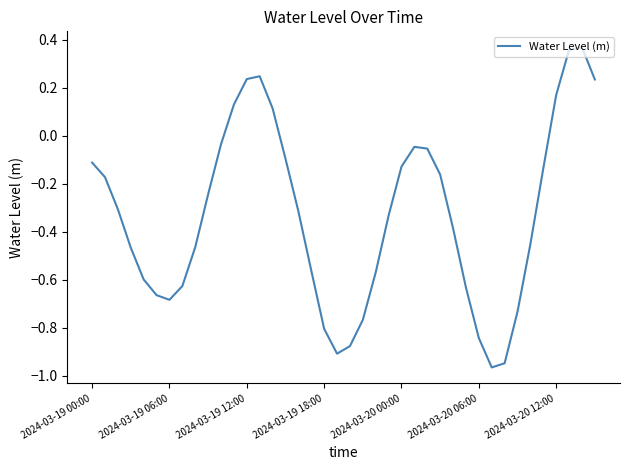

Reading left to right, what are all the values shown in this chart?

-0.1	-0.2	-0.3	-0.5	-0.6	-0.7	-0.7	-0.6	-0.5	-0.2	-0.0	0.1	0.2	0.2	0.1	-0.1	-0.3	-0.6	-0.8	-0.9	-0.9	-0.8	-0.6	-0.3	-0.1	-0.0	-0.1	-0.2	-0.4	-0.6	-0.8	-1.0	-0.9	-0.7	-0.5	-0.1	0.2	0.4	0.4	0.2